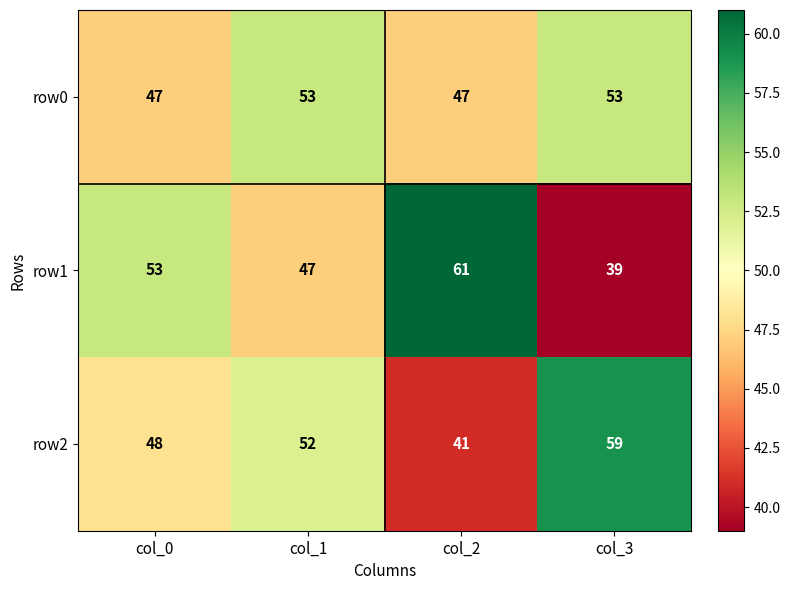

True or false: row2 has a value of 52 at col_1.

True